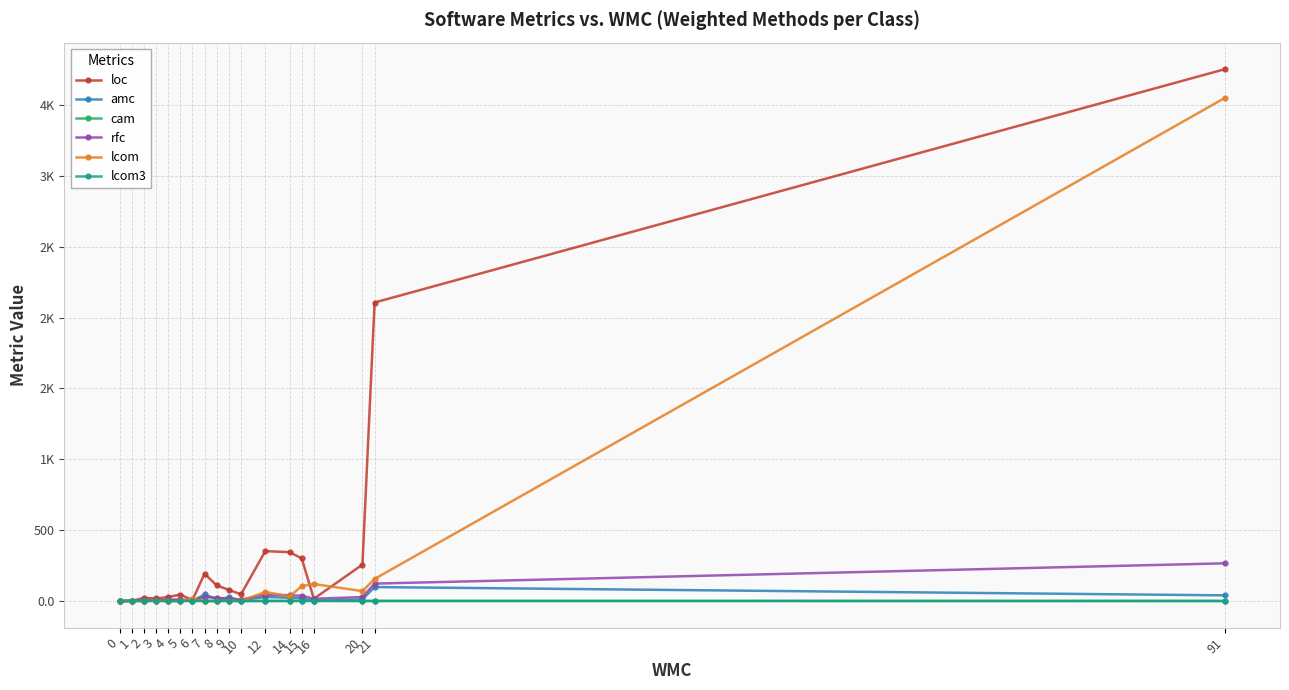

Reading right to left, what are all the values shown in this chart?

loc: 91=3752.0	21=2106.0	20=257.0	16=16.0	15=301.0	14=345.0	12=352.0	10=47.0	9=79.0	8=110.0	7=193.0	6=6.0	5=46.0	4=28.0	3=18.0	2=22.0	1=1.0	0=0.0
amc: 91=40.1	21=98.6	20=11.7	16=0.0	15=19.1	14=23.5	12=28.2	10=6.7	9=25.3	8=12.5	7=46.5	6=0.0	5=8.0	4=5.8	3=5.0	2=6.0	1=0.0	0=0.0
cam: 91=0.1	21=0.2	20=0.5	16=0.2	15=0.3	14=0.4	12=0.3	10=0.3	9=0.6	8=0.3	7=0.5	6=1.0	5=0.5	4=0.6	3=0.8	2=0.7	1=1.0	0=0.0
rfc: 91=266.0	21=123.0	20=28.0	16=16.0	15=37.0	14=41.0	12=45.0	10=10.0	9=13.0	8=24.0	7=28.0	6=6.0	5=10.0	4=9.0	3=4.0	2=3.0	1=1.0	0=0.0
lcom: 91=3549.0	21=156.0	20=70.0	16=120.0	15=105.0	14=33.0	12=64.0	10=0.0	9=3.0	8=0.0	7=0.0	6=15.0	5=0.0	4=0.0	3=3.0	2=0.0	1=0.0	0=0.0
lcom3: 91=0.9	21=0.9	20=0.5	16=2.0	15=2.0	14=0.6	12=0.9	10=0.0	9=2.0	8=0.1	7=0.4	6=2.0	5=0.0	4=0.0	3=2.0	2=0.0	1=2.0	0=0.0